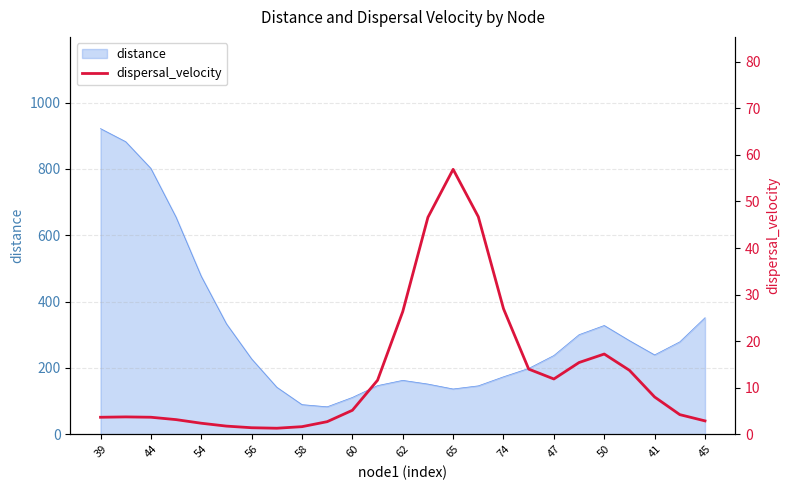

The value of distance at 74 is 81.4. True or false?

False